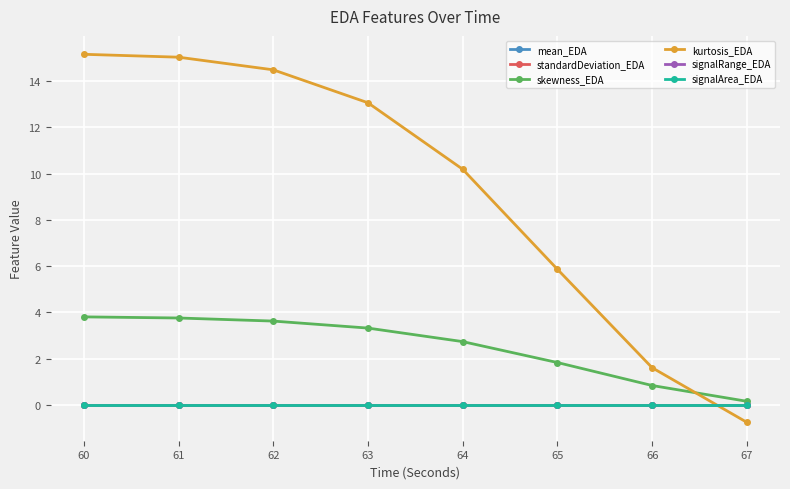

Is this an area chart (filled region under the line)?

No